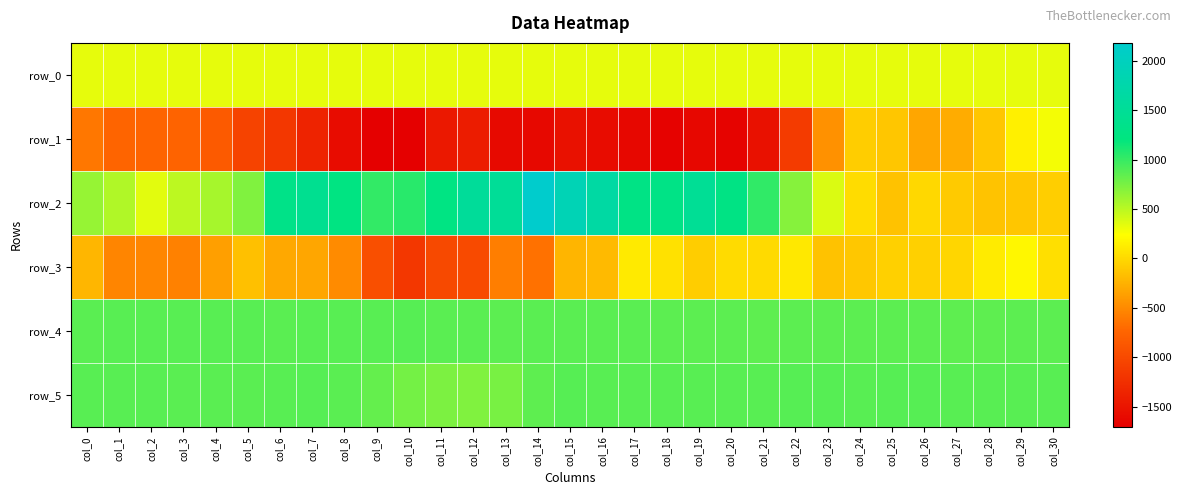

Where is row_4 nearest to the value 862?

col_6